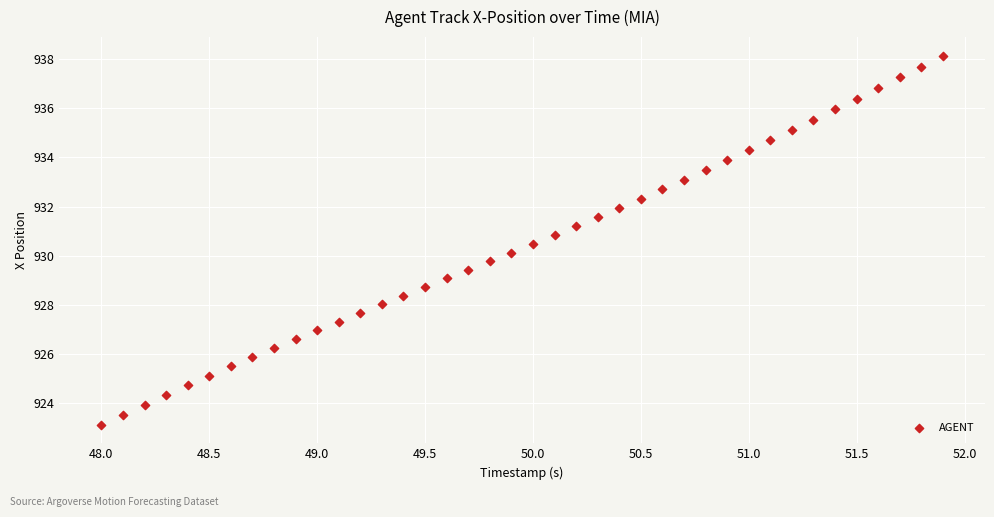

What is the range of X values (max minus min)?

3.9